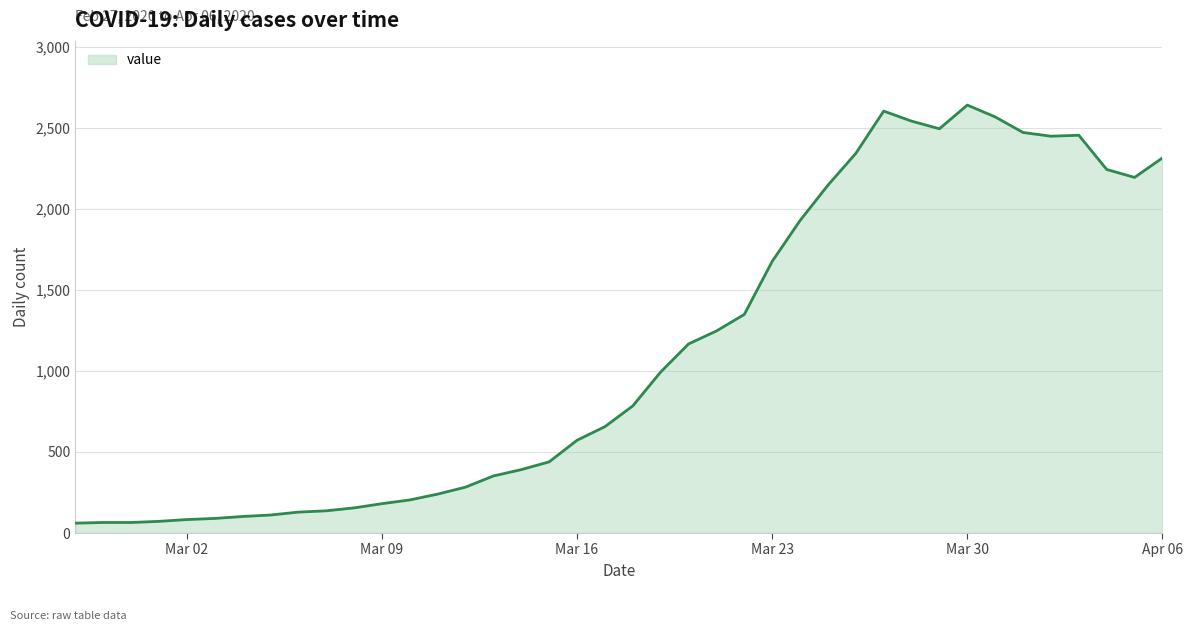

What is the greatest value displayed?

2639